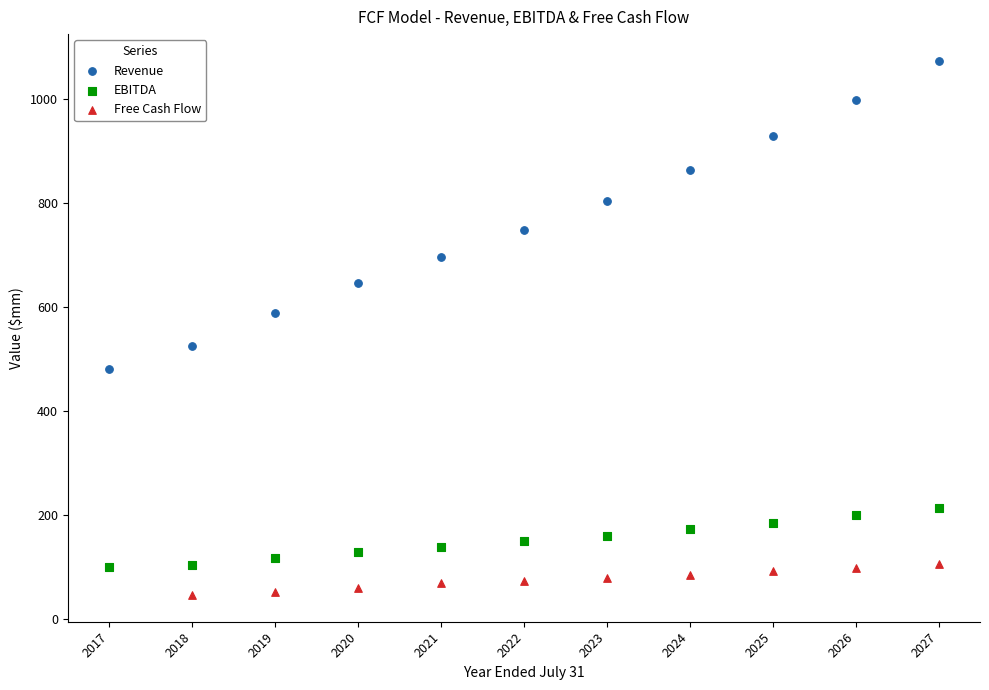

Which series reaches the minimum Y coordinate?

Free Cash Flow